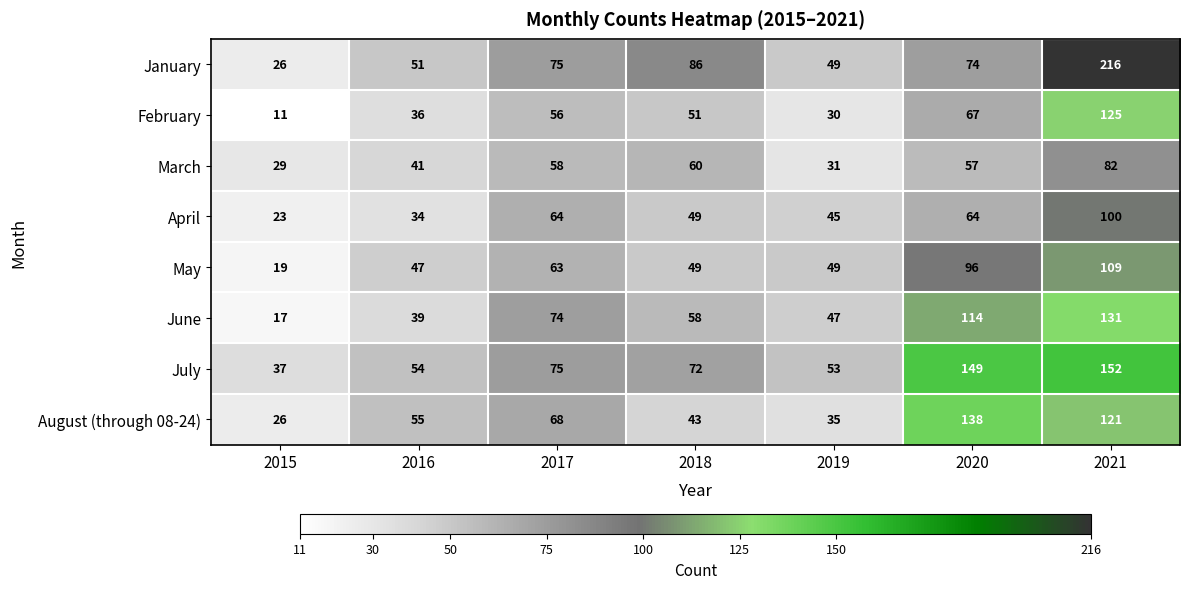

What is the difference between the March values at 2018 and 2015?

31